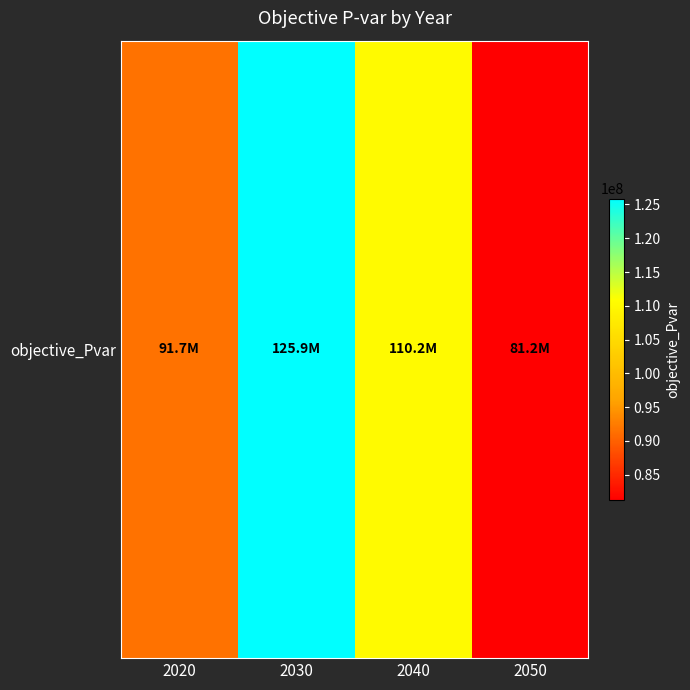

Which category has the lowest value across all series?

2050